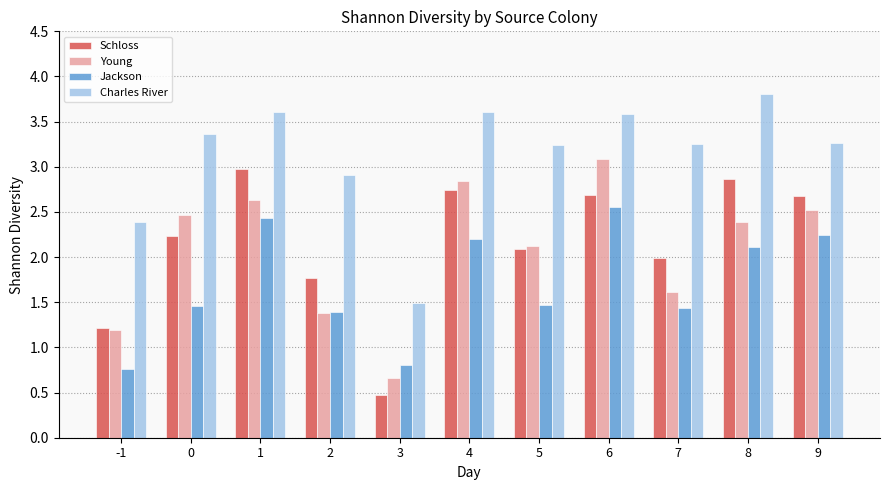

How many bars are there in each group?

4